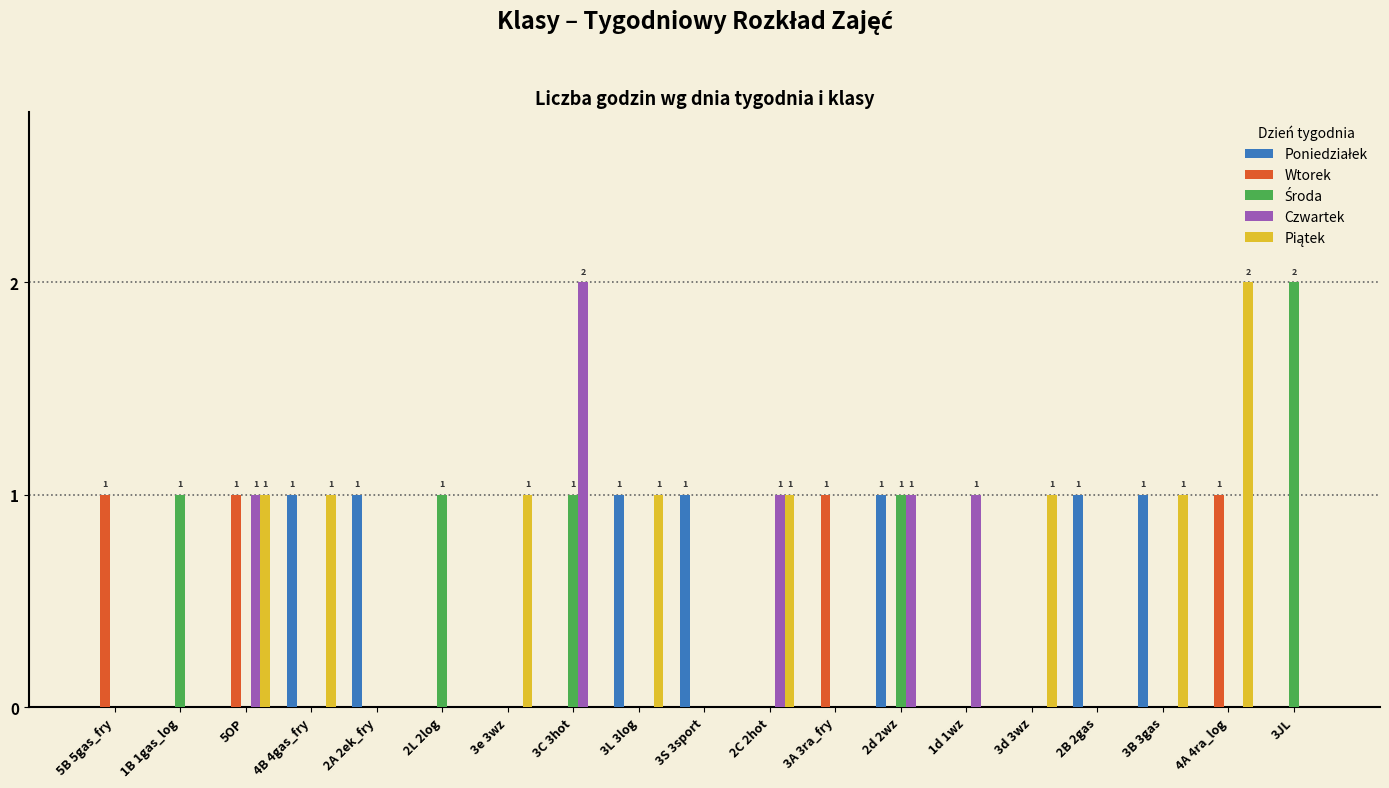

The Wtorek series shows 0 at 1B 1gas_log. True or false?

True